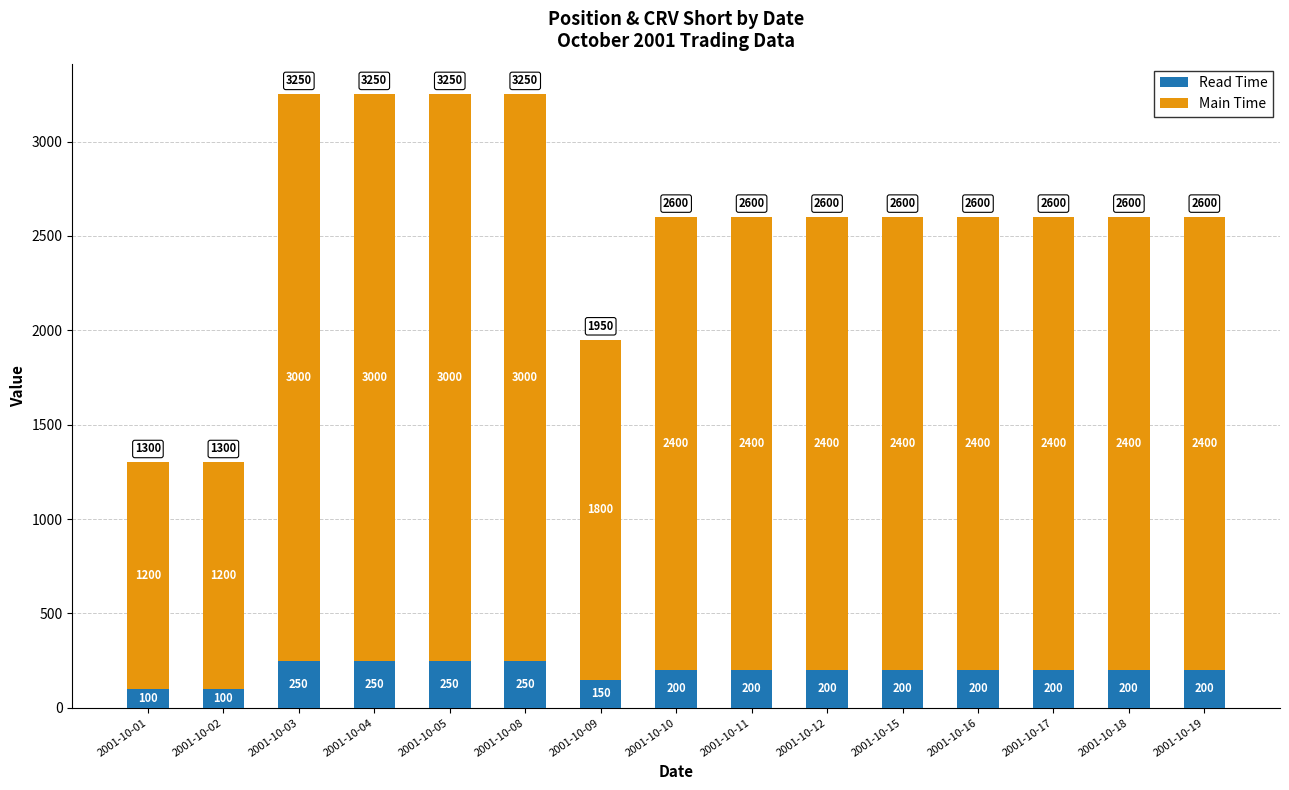

At which label does Read Time first exceed 200?

2001-10-03